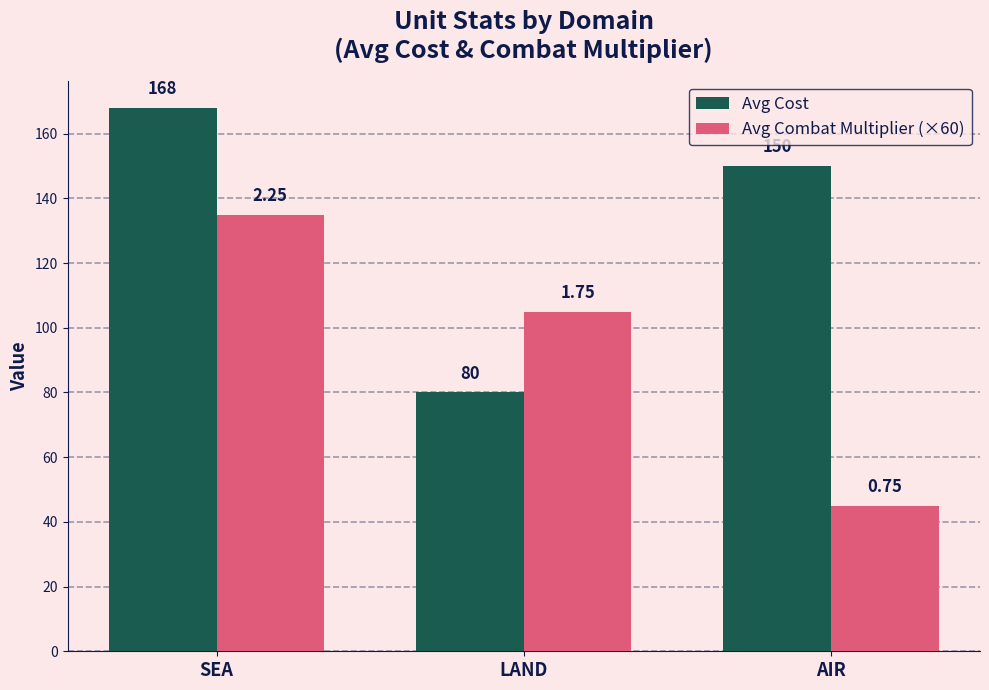

What position from the left is LAND?

2